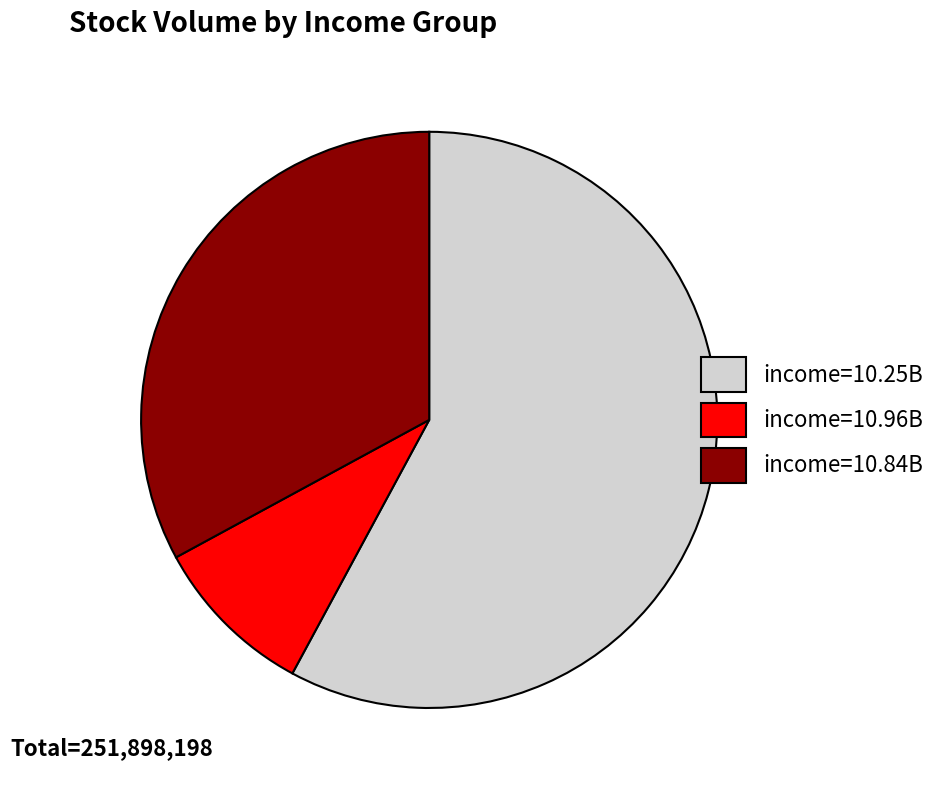

How many slices are in this pie chart?

3